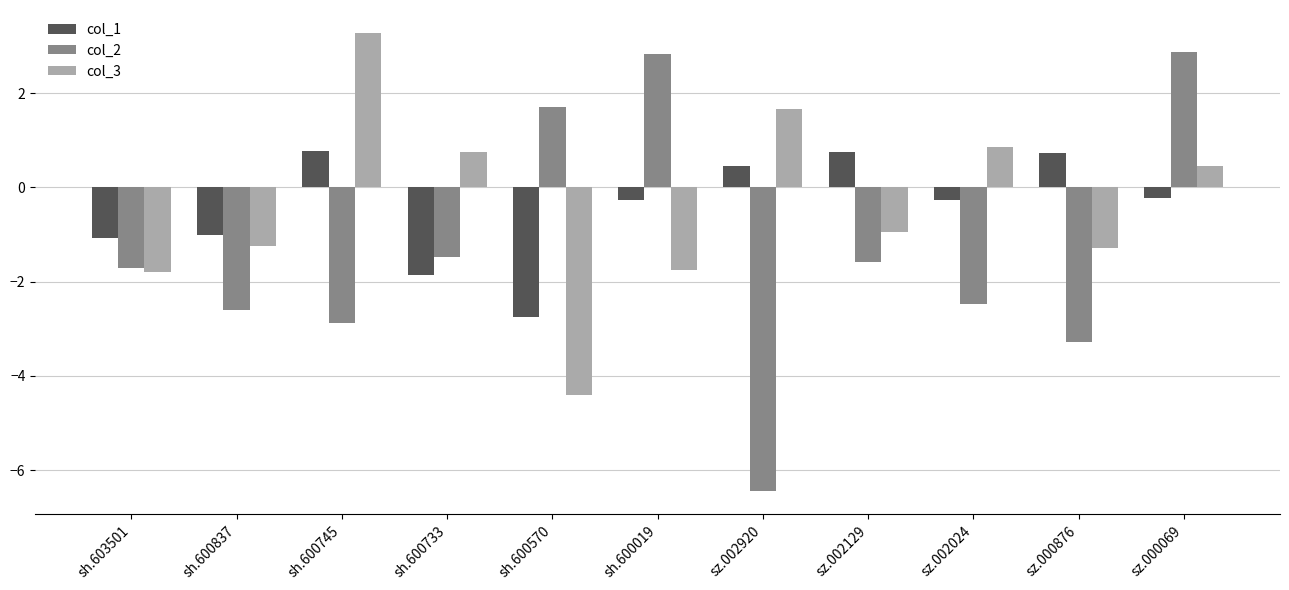

What is the spread (max minus min) of values at sh.600570?

6.1